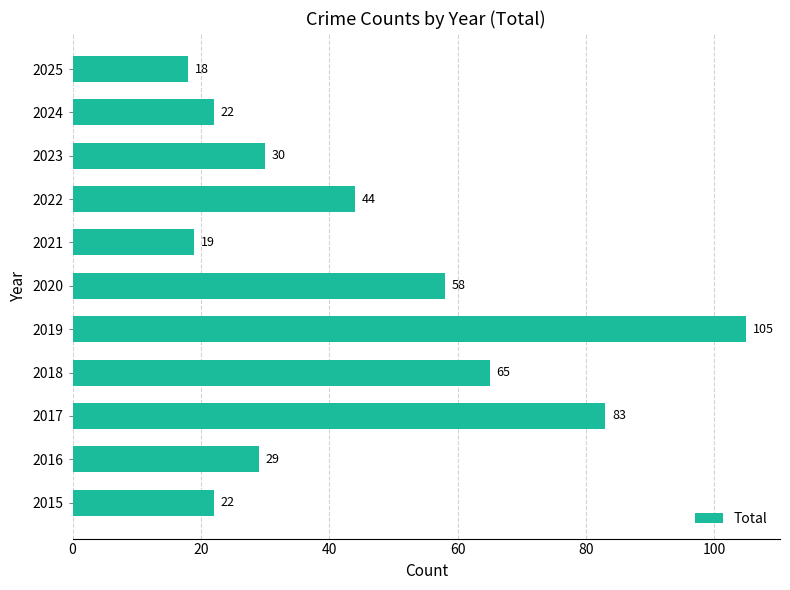

The chart shows a value of 58 at 2020. True or false?

True